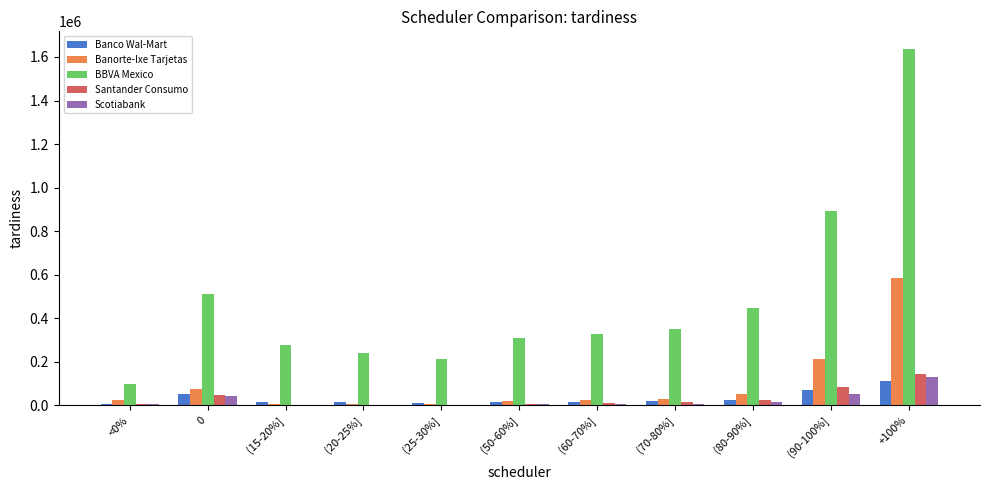

Between <0% and (15-20%], which series saw the biggest shift?

BBVA Mexico